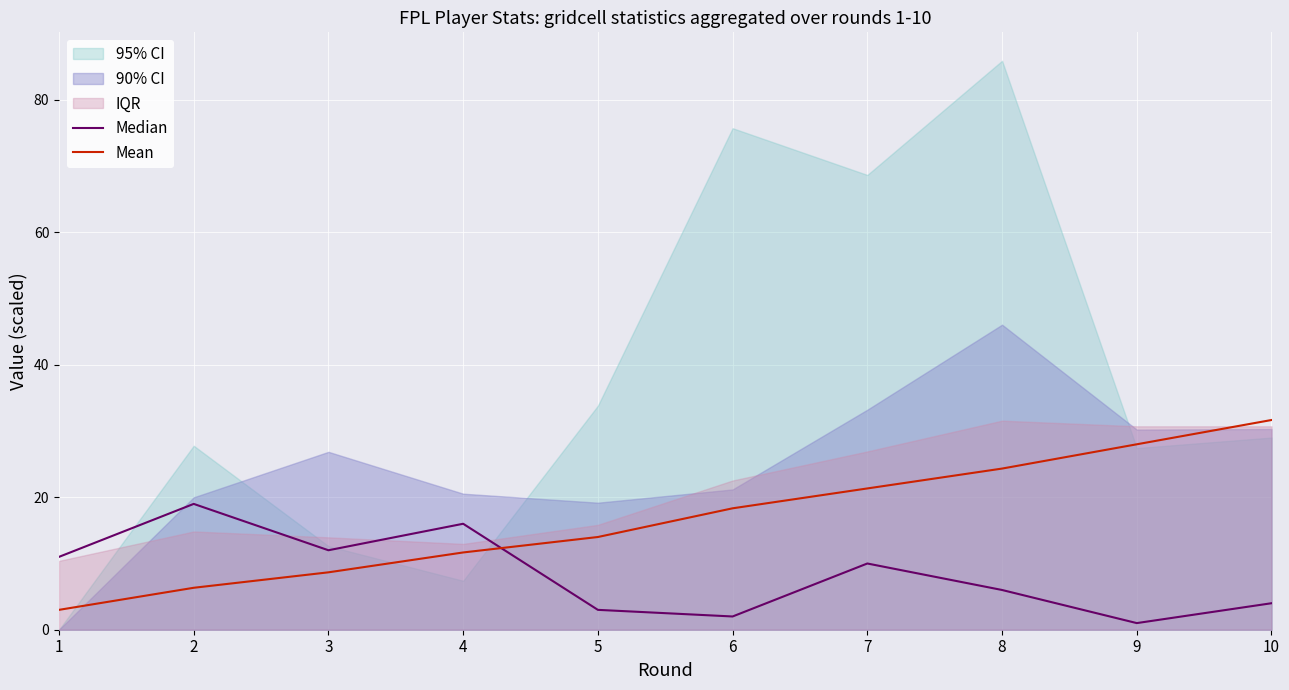

At which label does Mean first exceed 18?

6